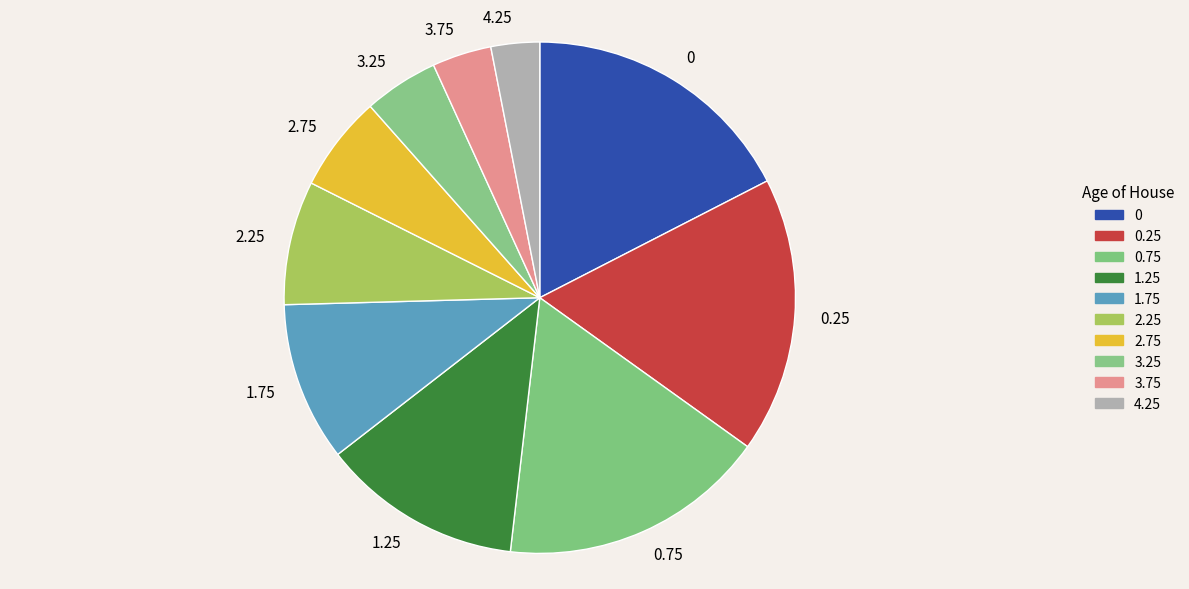

What is the smallest slice in the pie chart?

4.25